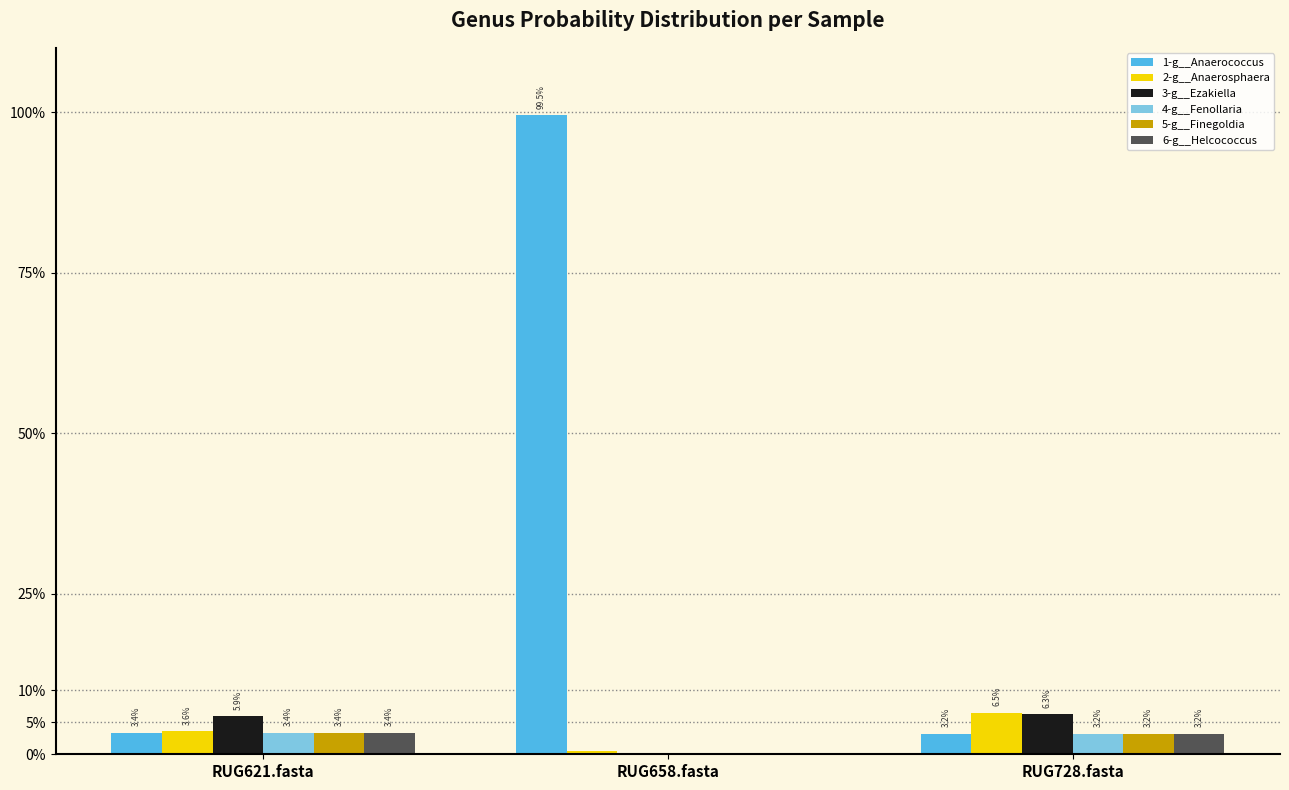

Are the bars horizontal?

No